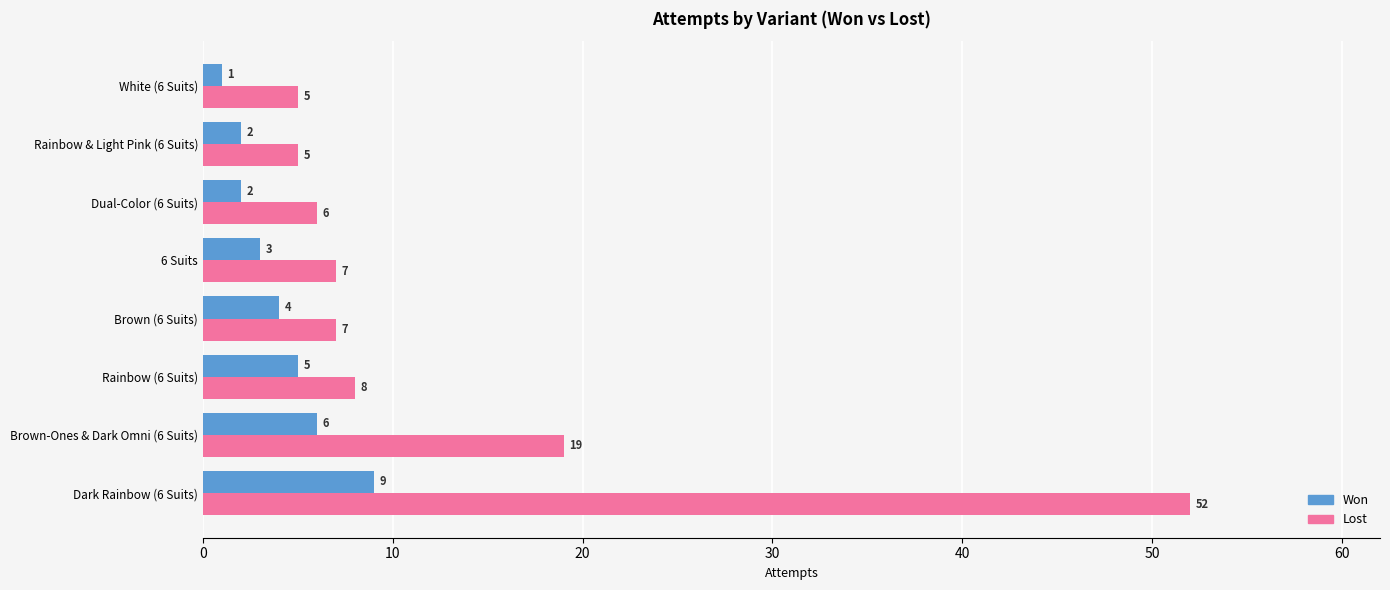

Is it true that Lost equals 19 at Brown-Ones & Dark Omni (6 Suits)?

True